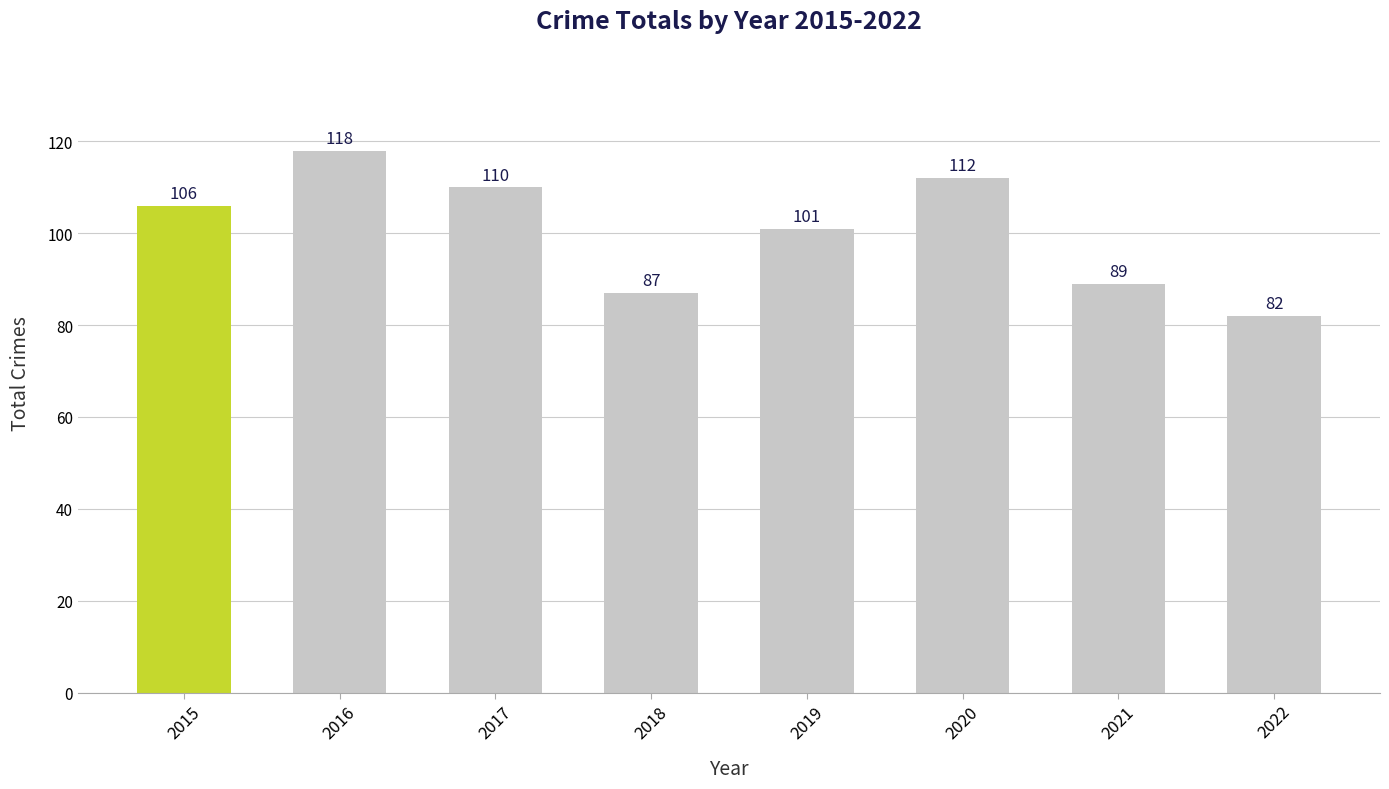

Which category has the lowest value across all series?

2022